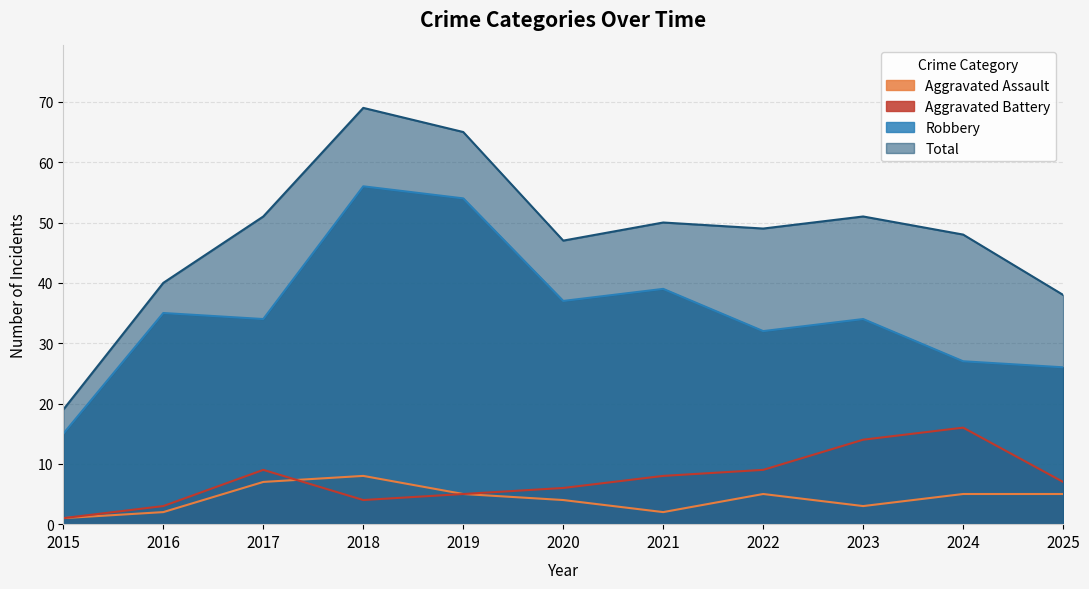

Between 2017 and 2024, which series saw the biggest shift?

Aggravated Battery